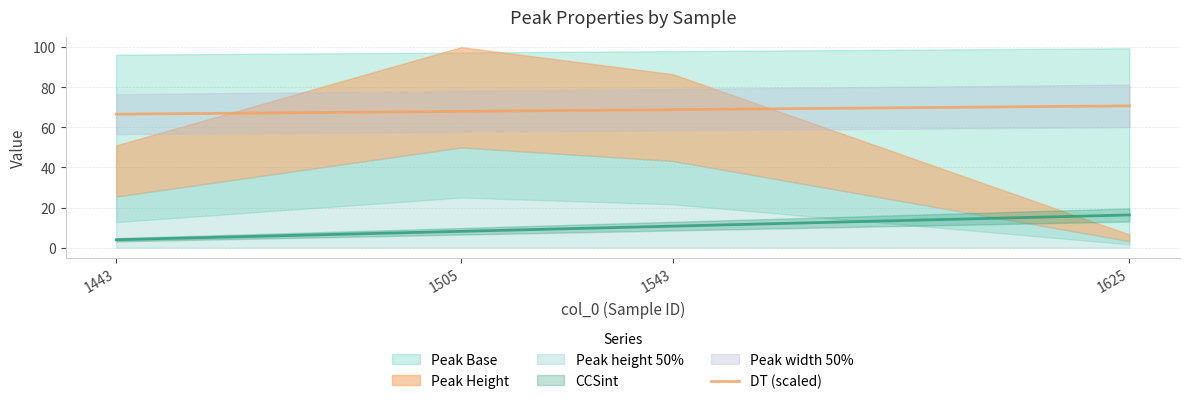

At which label does the data first exceed 68?

1543